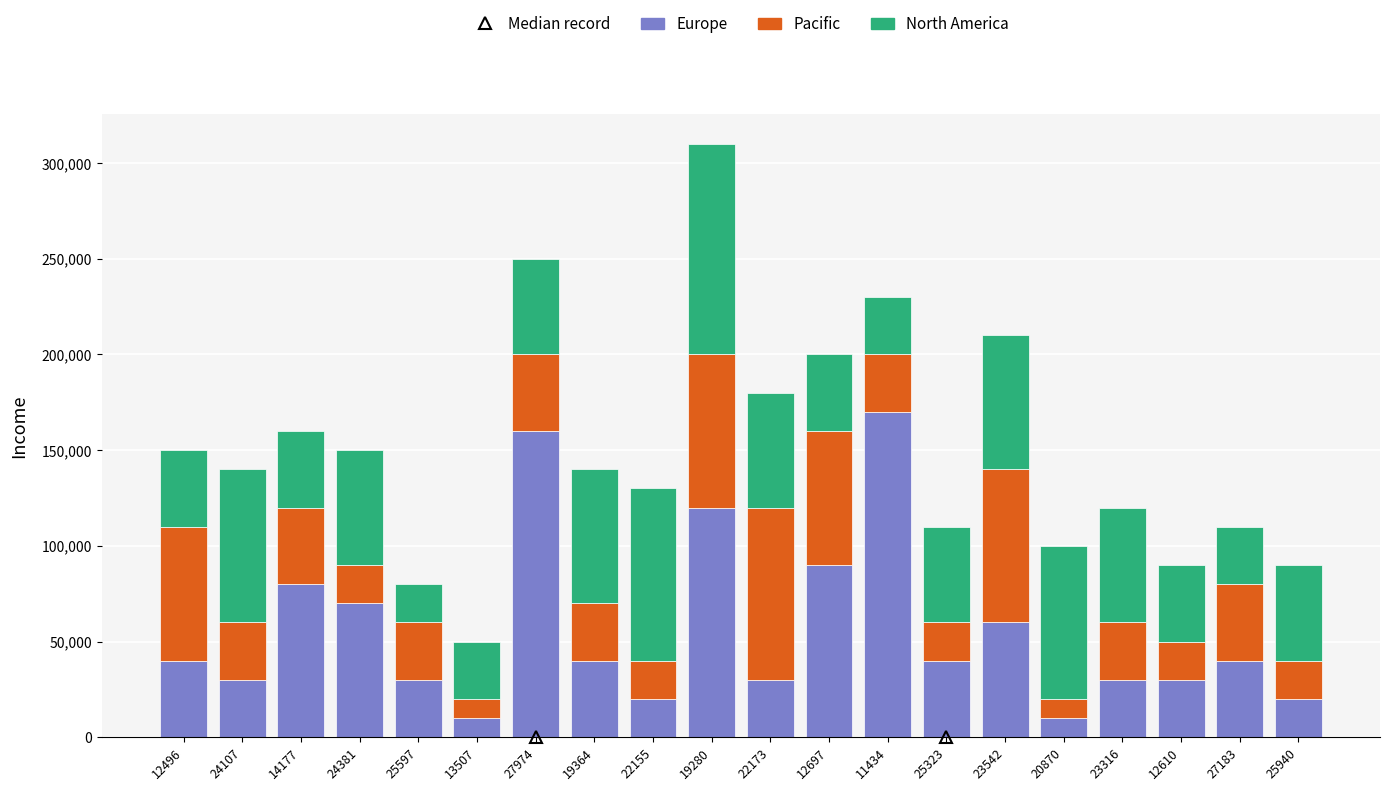

The value of Europe at 27183 is 65283. True or false?

False